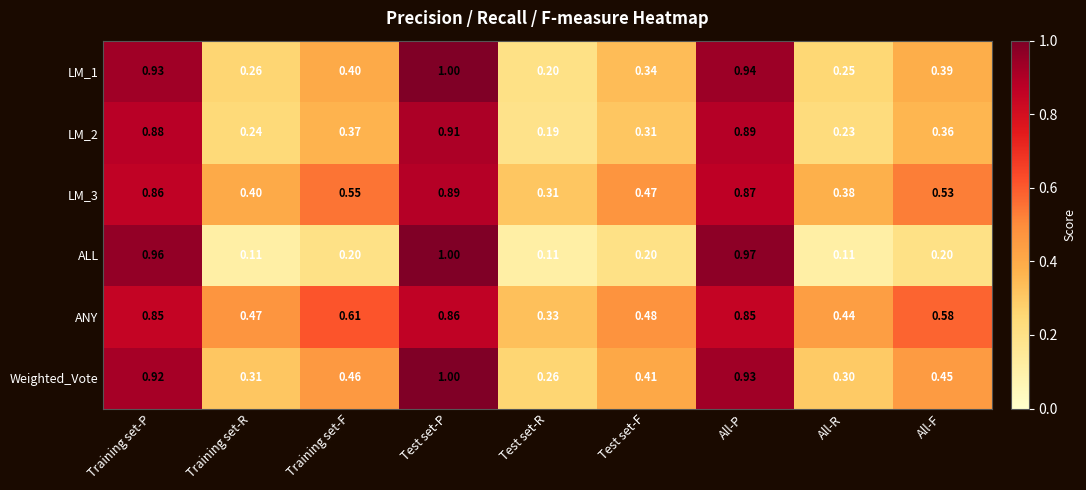

Count the number of data series in this chart.

6